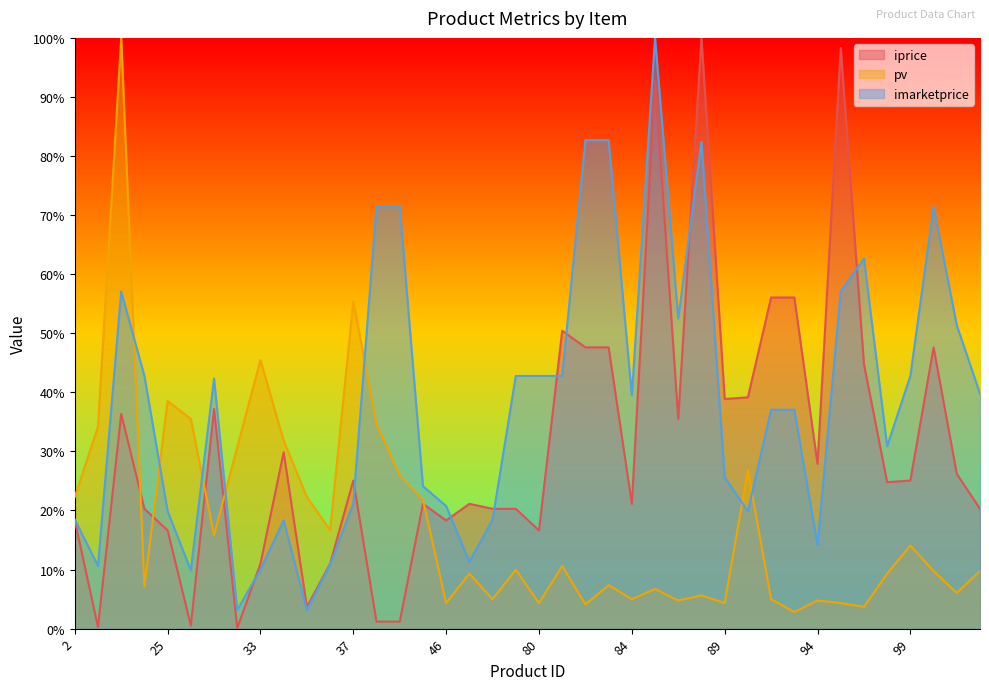

What is the difference between the imarketprice values at 25 and 84?

19.6